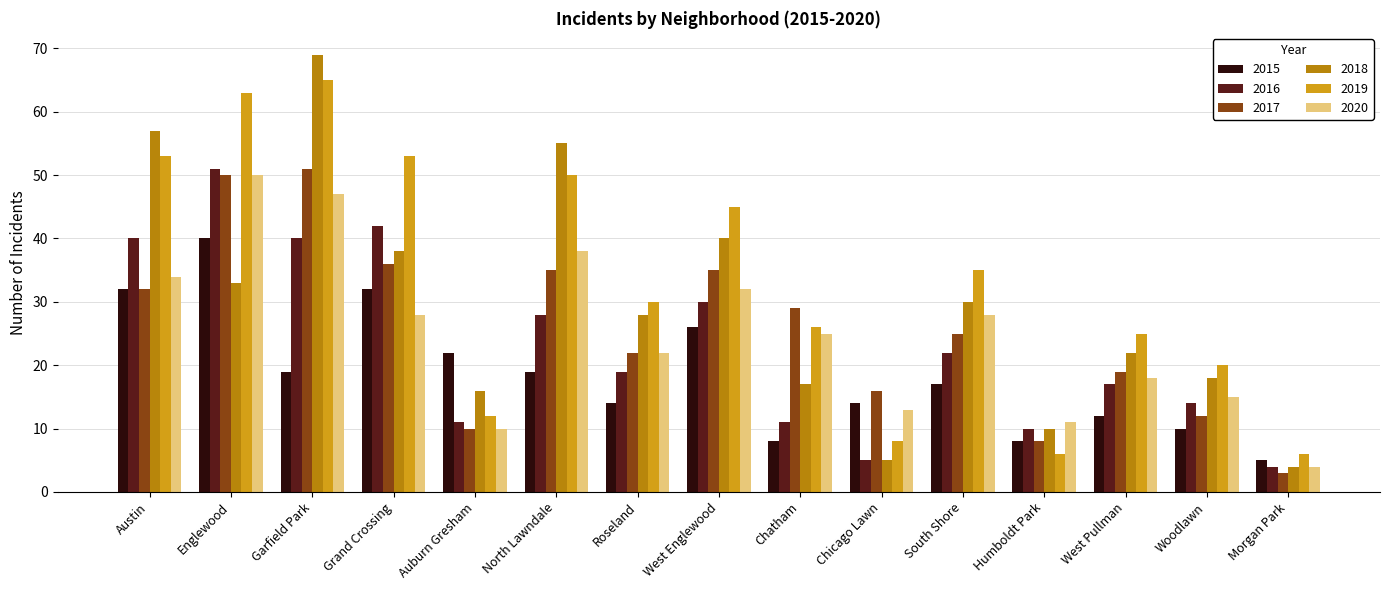

What are all the series names shown in the legend?

2015, 2016, 2017, 2018, 2019, 2020